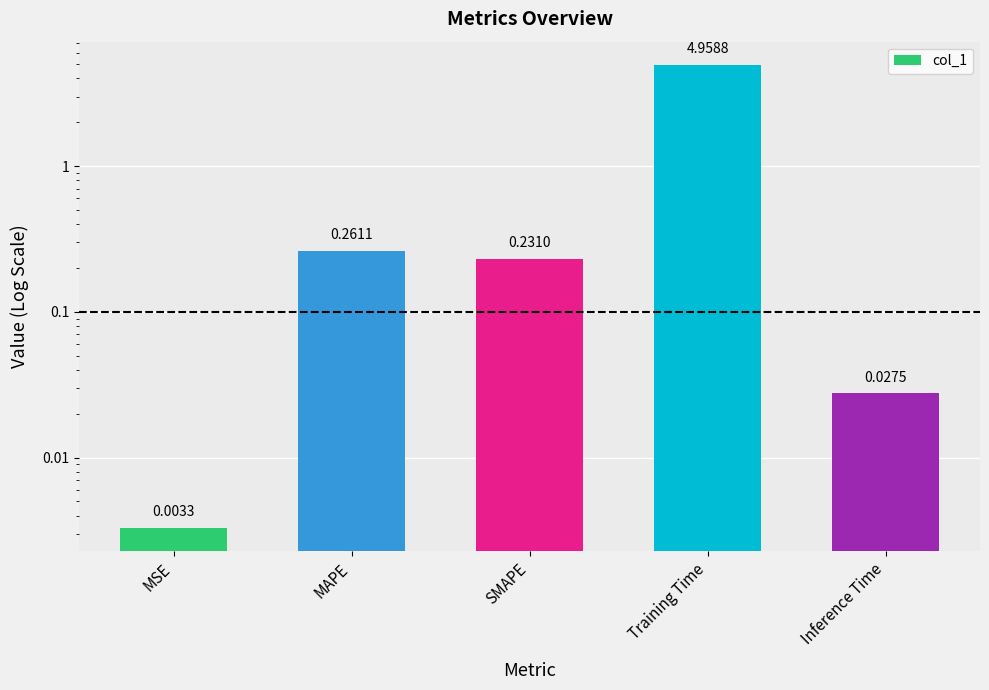

What is the maximum value shown in the chart?

5.0